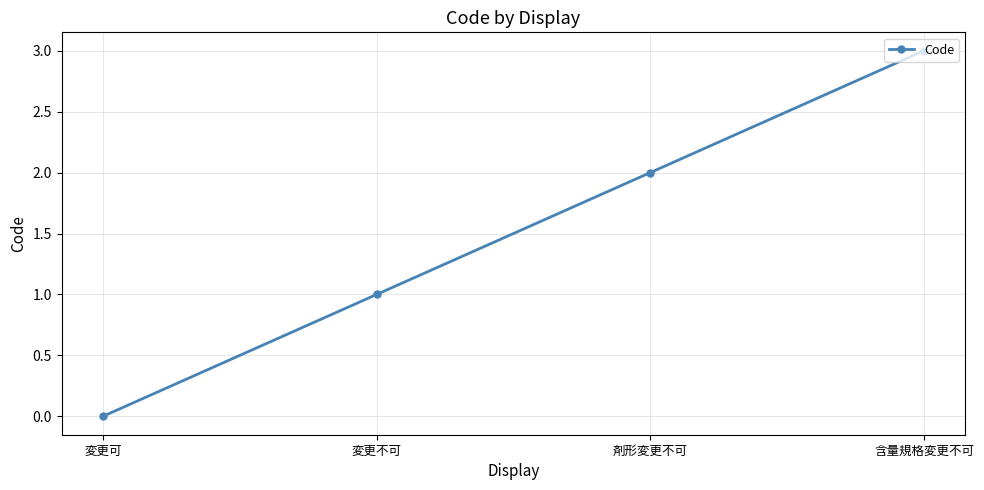

What is the average value?

2